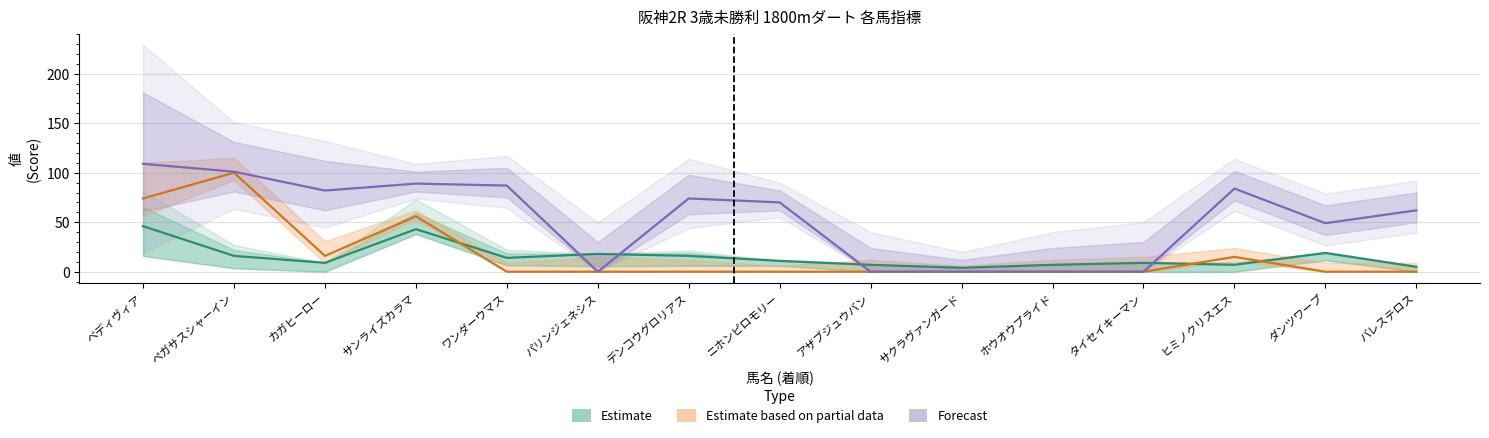

What is the difference between the second highest and minimum values in the Forecast series?

101